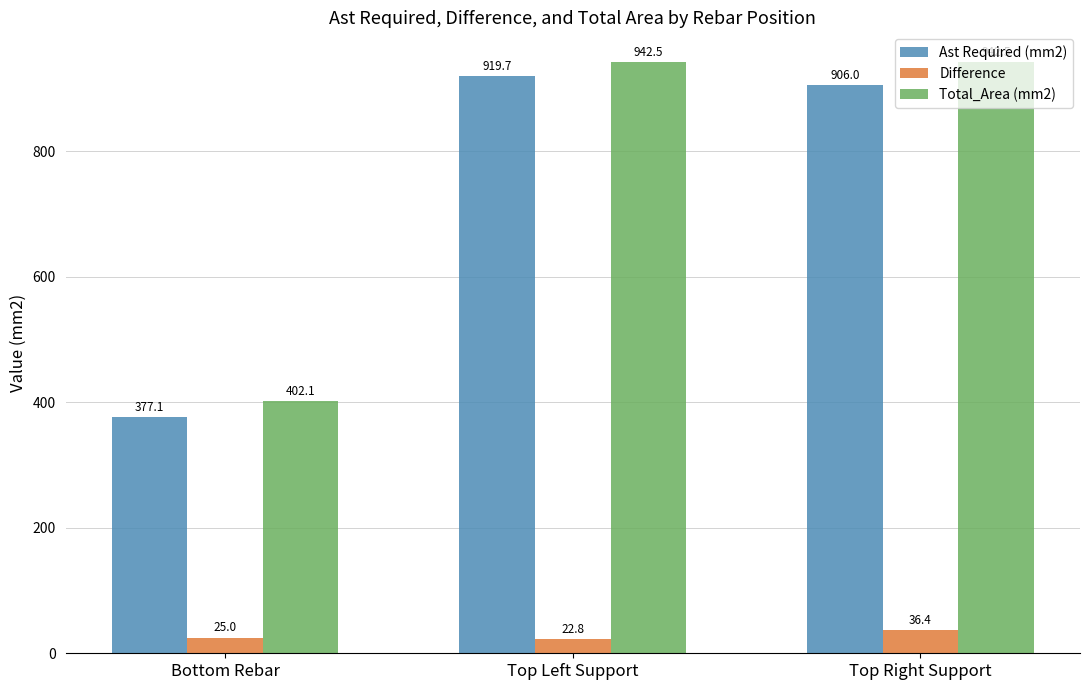

Rank the series by their maximum value, from lowest to highest.

Difference, Ast Required (mm2), Total_Area (mm2)